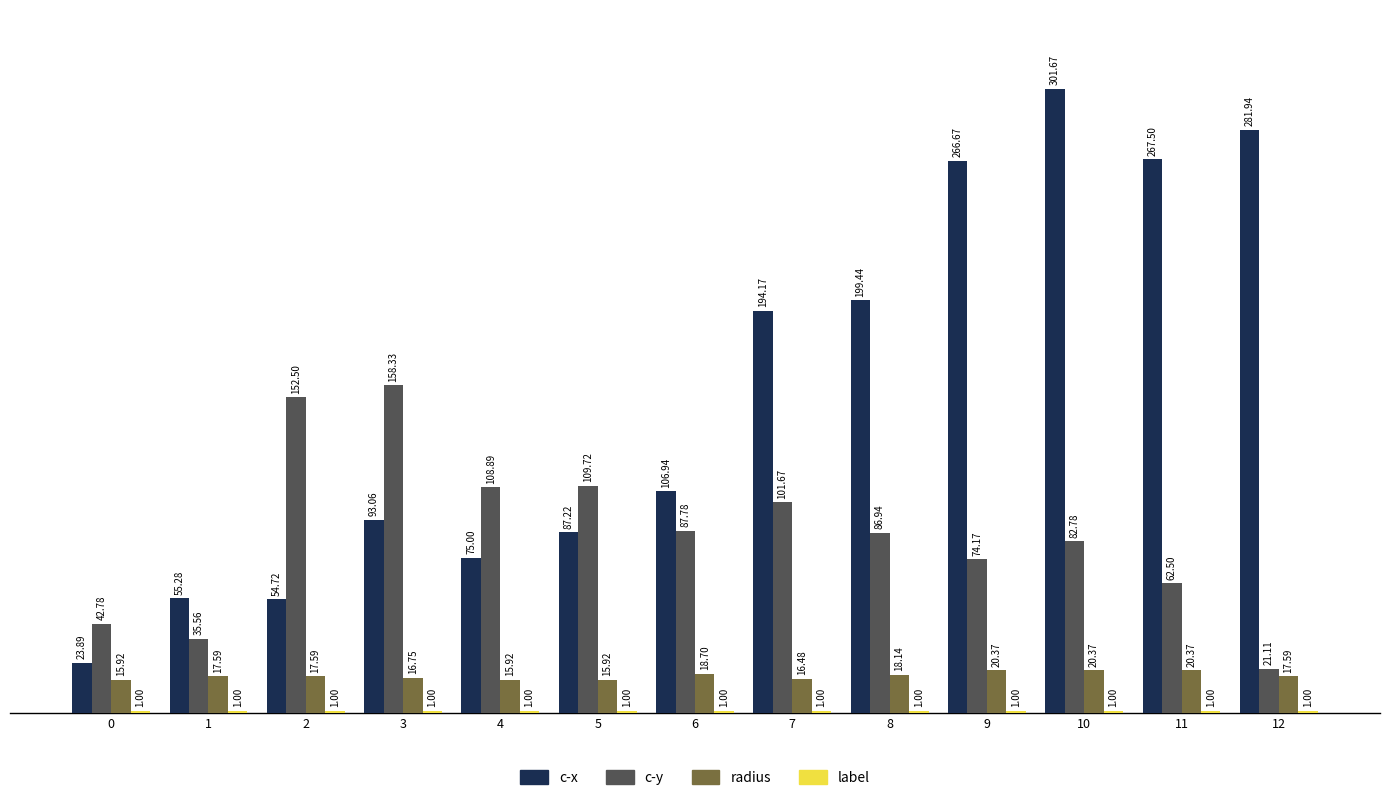

Is the value of c-x at 5 greater than the value of c-y at 12?

Yes